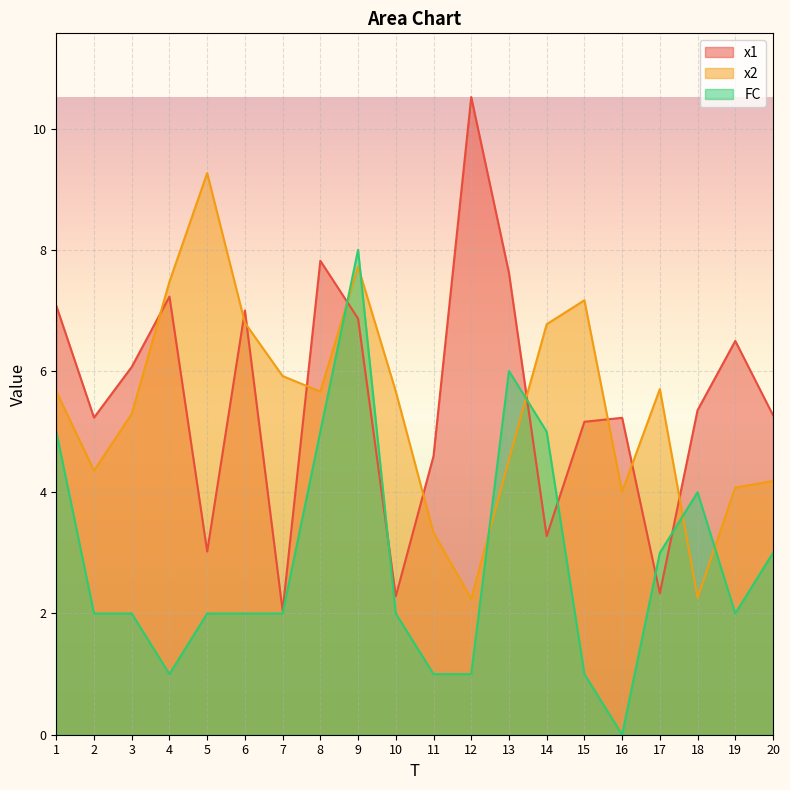

Is it true that FC equals 2.0 at 7?

True